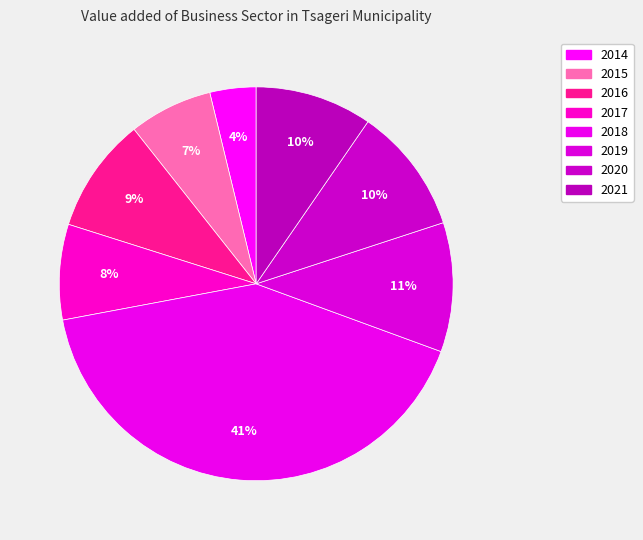

Is there a majority slice in this chart?

No